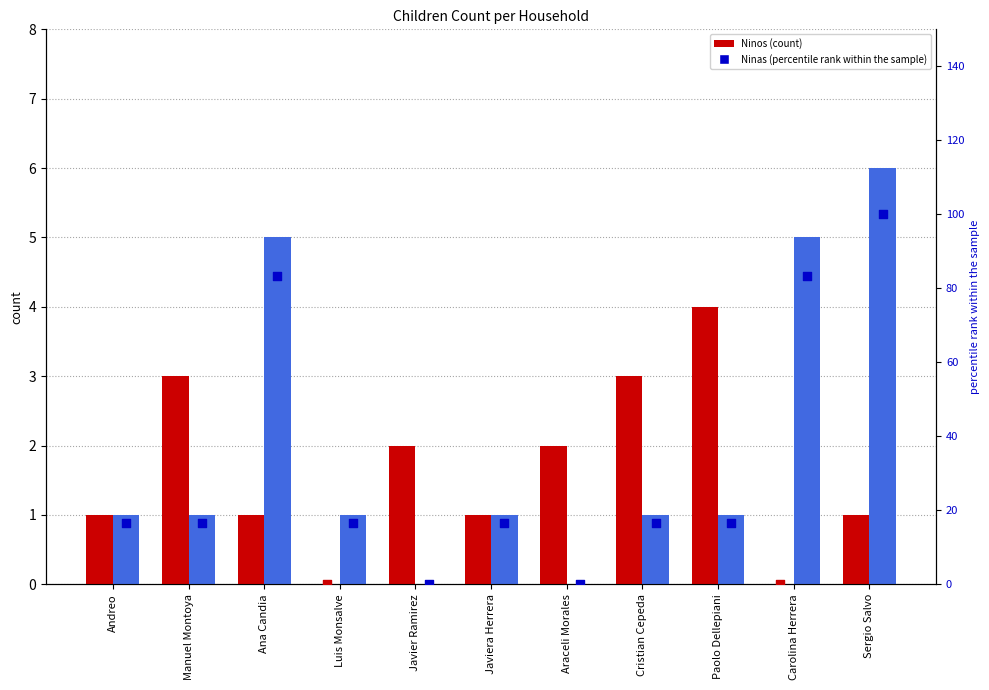

Is the value of Ninas at Paolo Dellepiani greater than the value of Ninos percentile at Andreo?

No